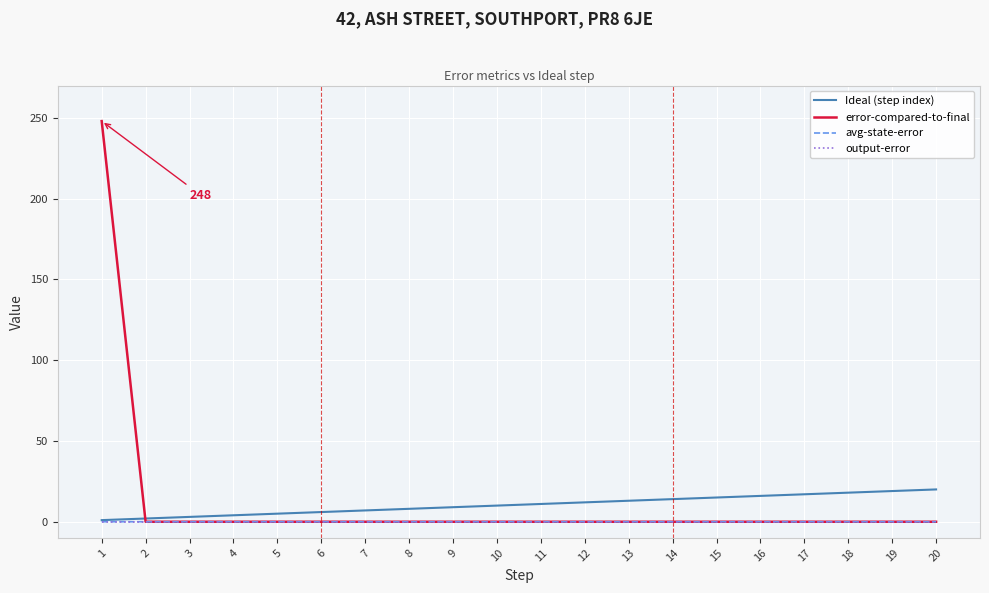

Which series has the widest spread of values?

error-compared-to-final